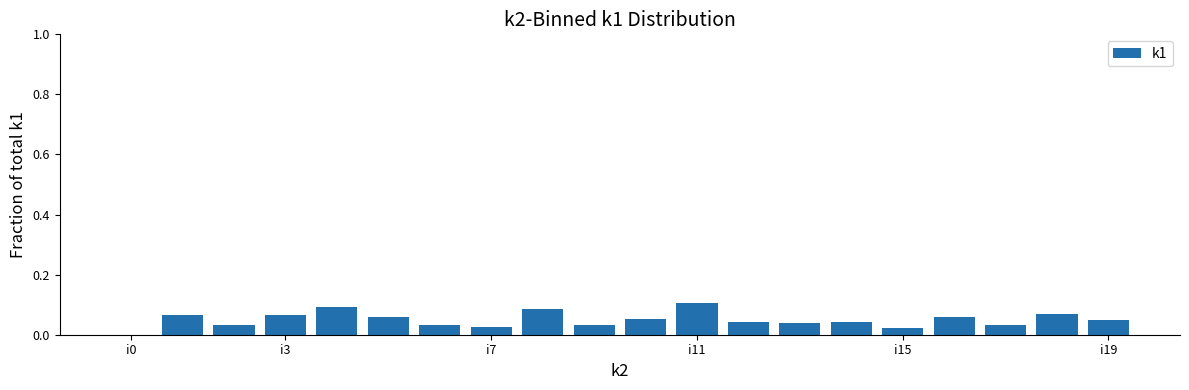

What is the sum of all values?

1.0